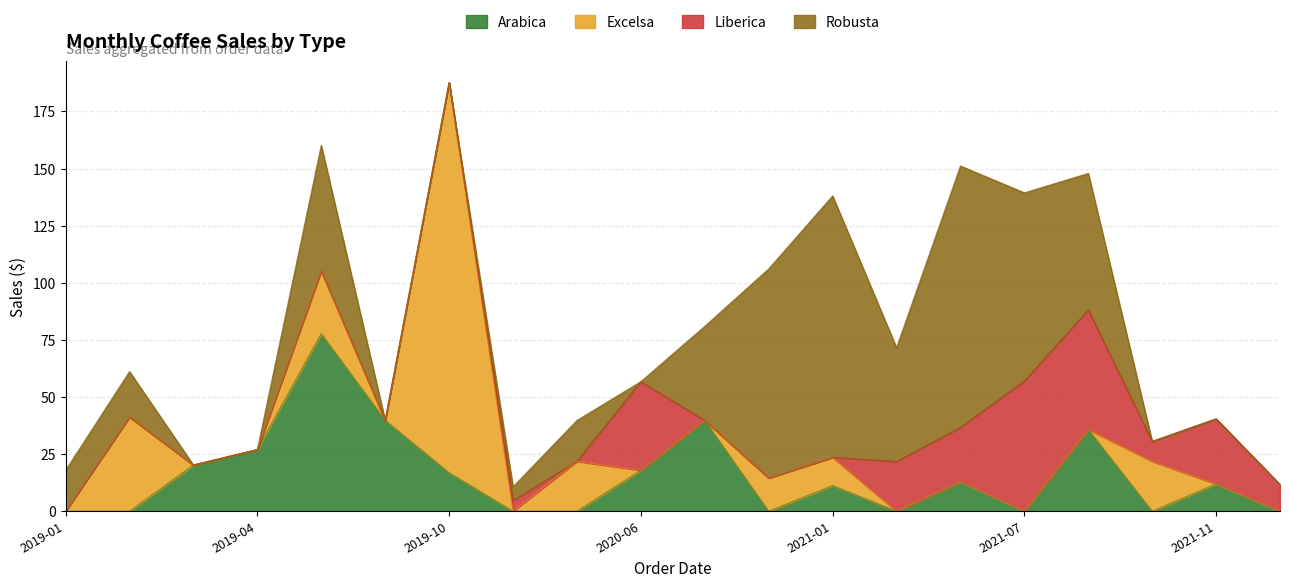

What is the spread (max minus min) of values at 2021-01?

114.4